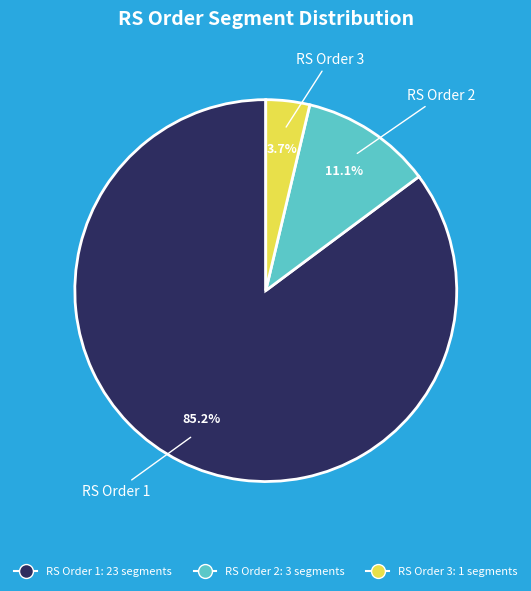

Is there any slice that represents more than half of the pie?

Yes